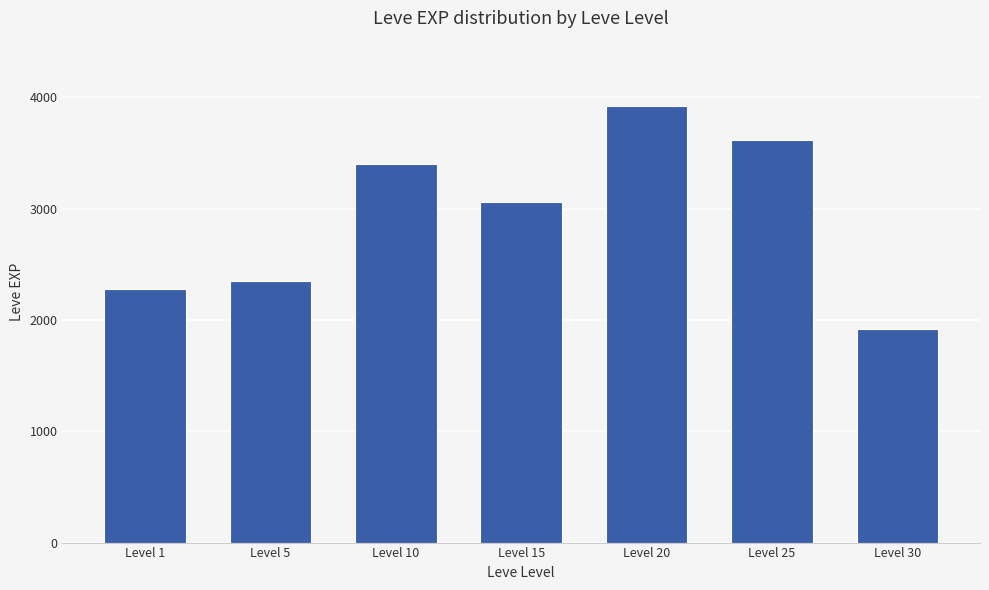

How many distinct data groups are displayed?

1